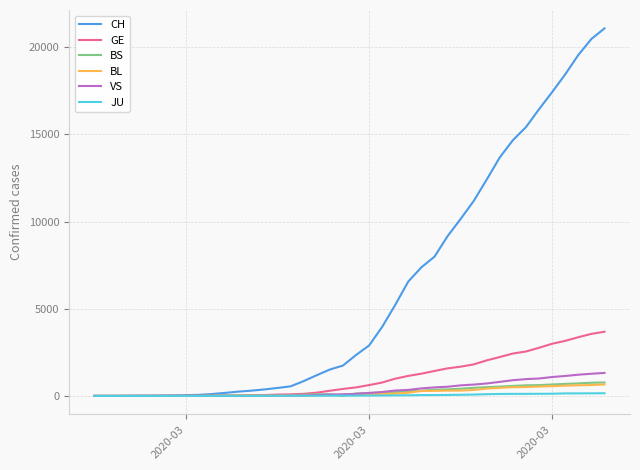

What is the difference between the maximum and minimum values in the JU series?

153